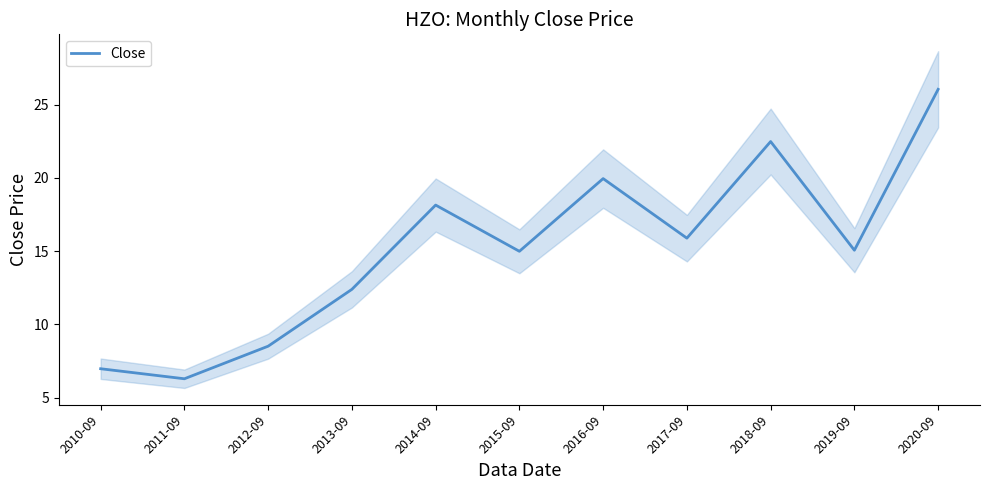

The value at 2018-09 is 10.2. True or false?

False